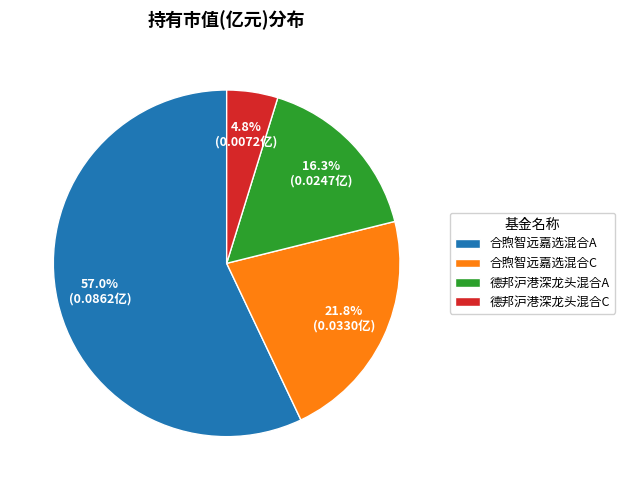

Which slice is the smallest?

德邦沪港深龙头混合C